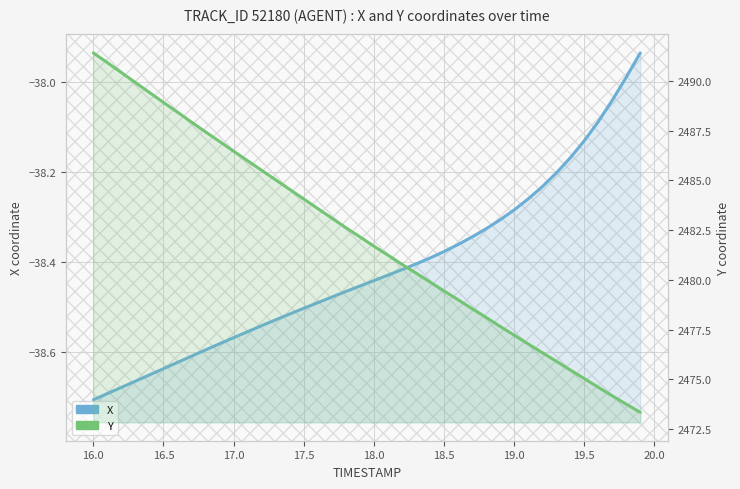

What is the difference between the maximum and second lowest values in the Y series?

17.7